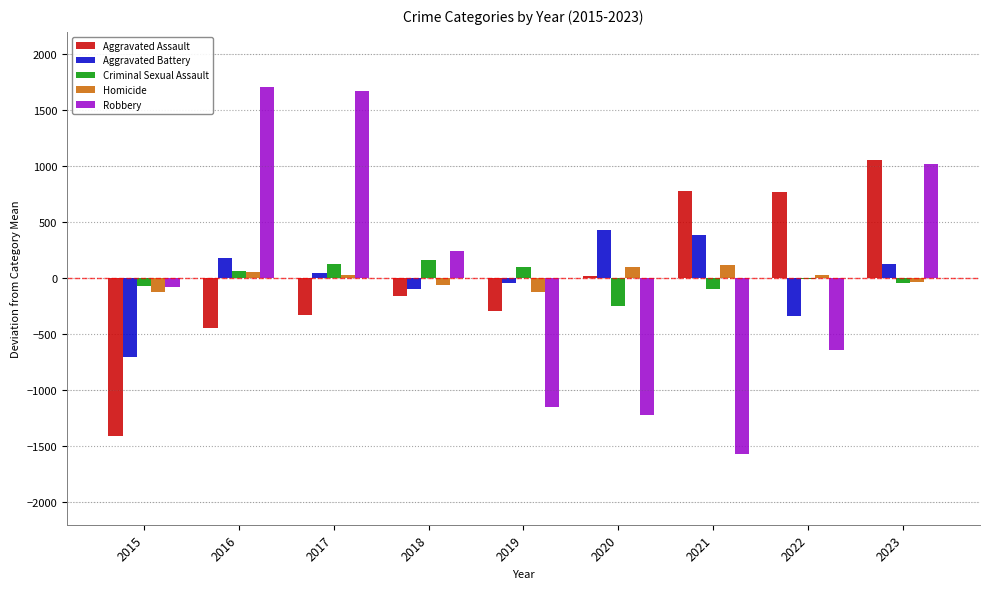

The Aggravated Assault series shows -323.7 at 2017. True or false?

True